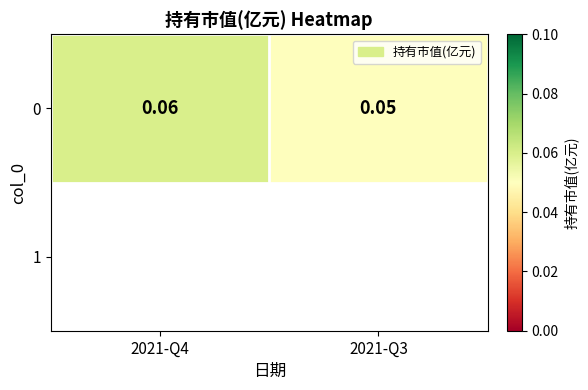

Reading right to left, list all the values displayed in this chart.

2021-Q3=0.1	2021-Q4=0.1